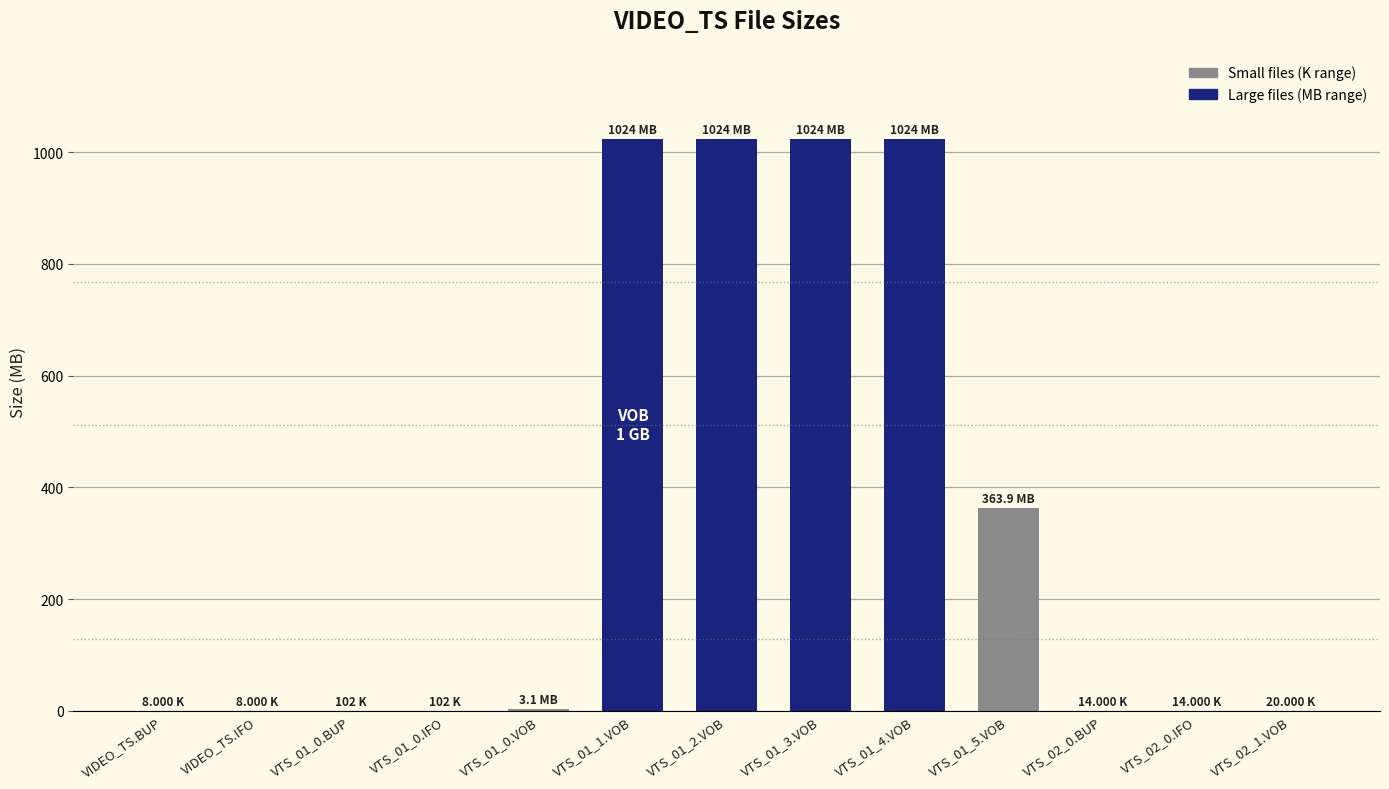

What is the sum of all values?

4463.3